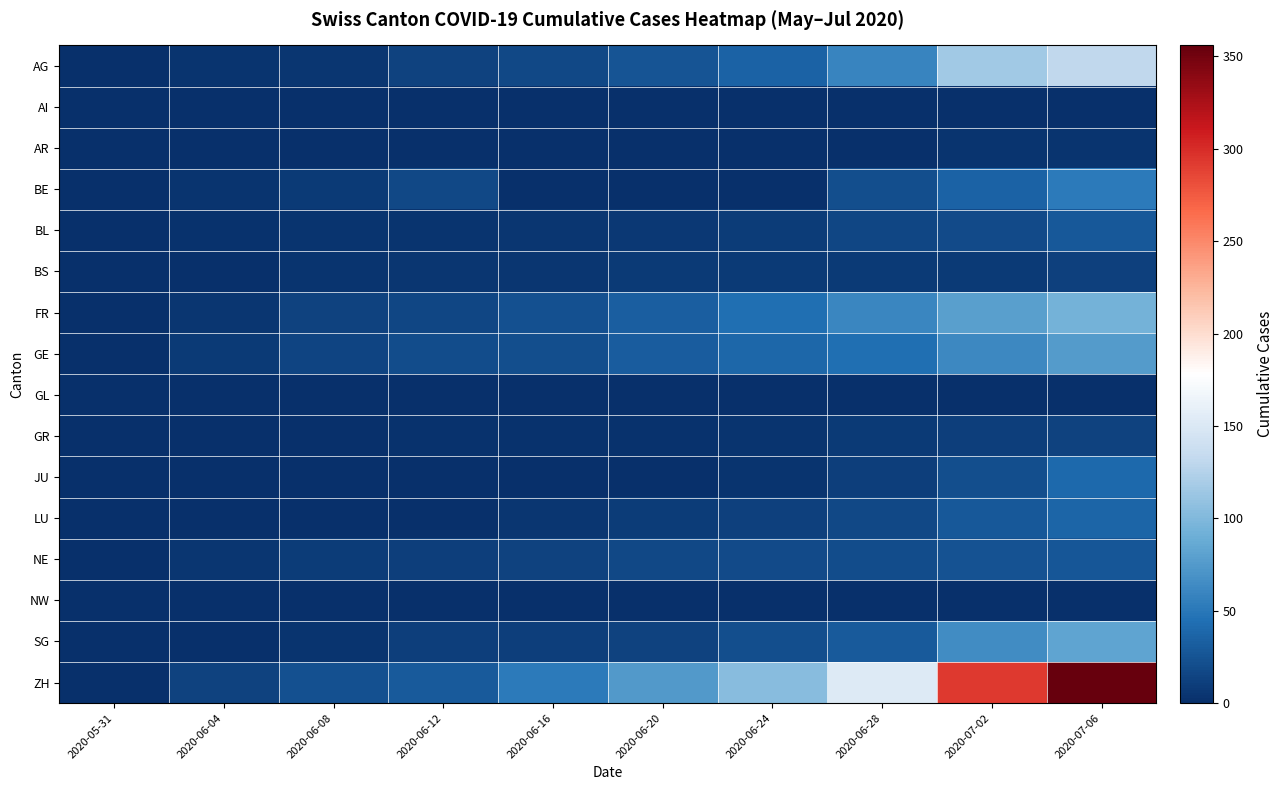

List the series in order of their peak value, highest first.

ZH, AG, FR, SG, GE, BE, JU, LU, BL, NE, GR, BS, AR, GL, AI, NW